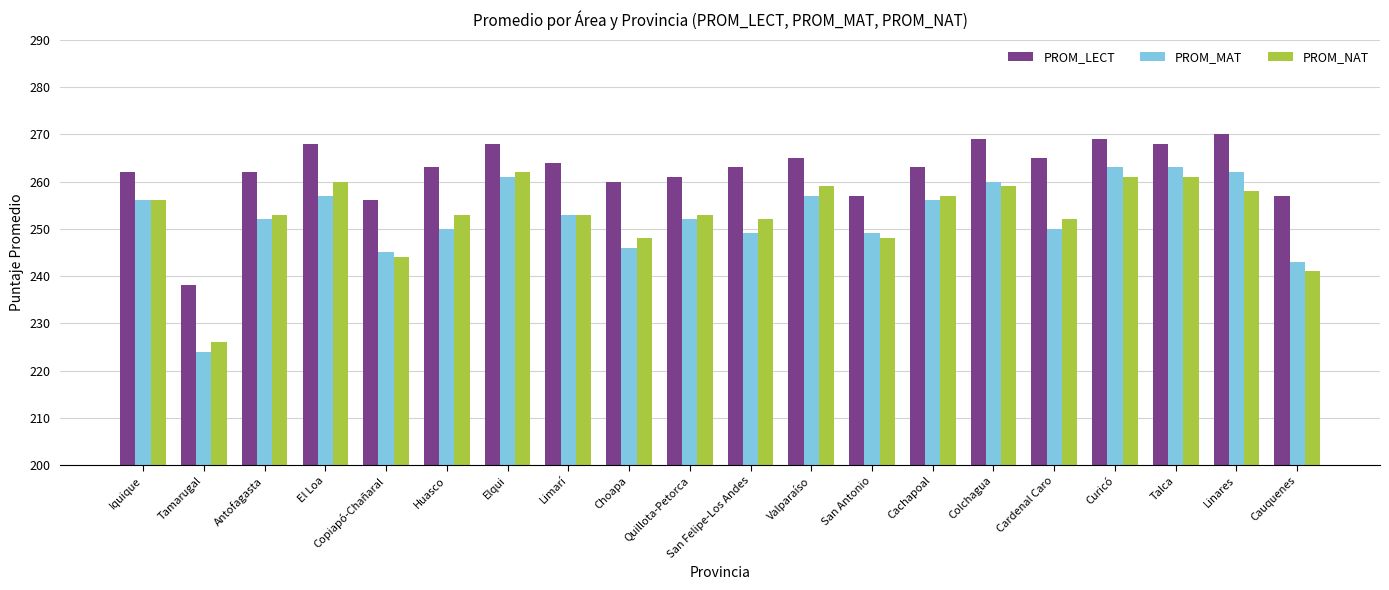

What is the average value of the PROM_MAT series?

252